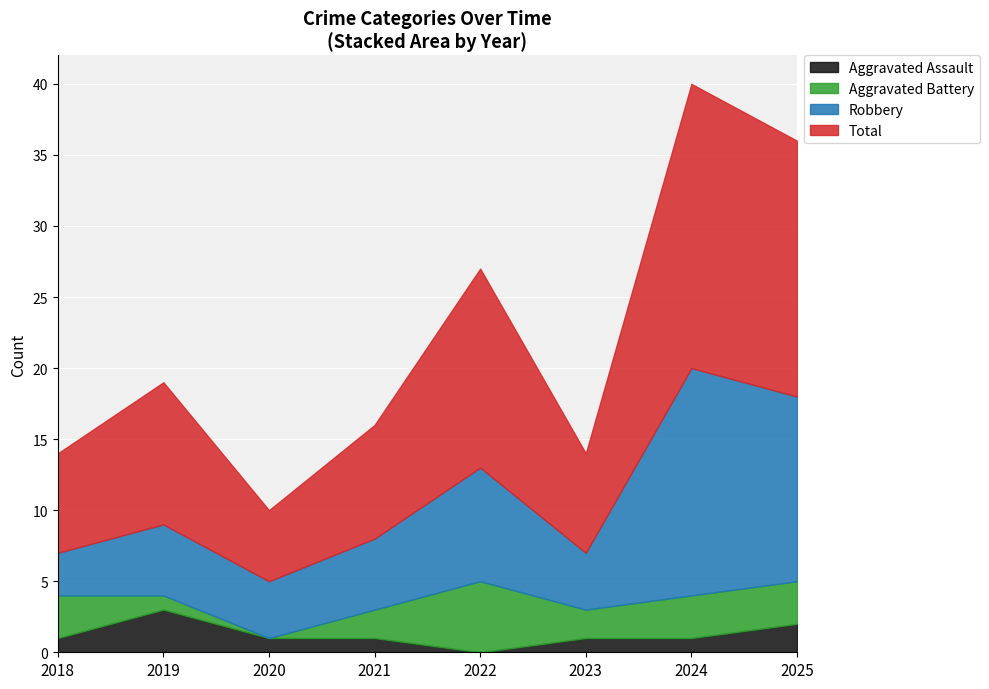

Where is the first local maximum for Aggravated Assault?

2019